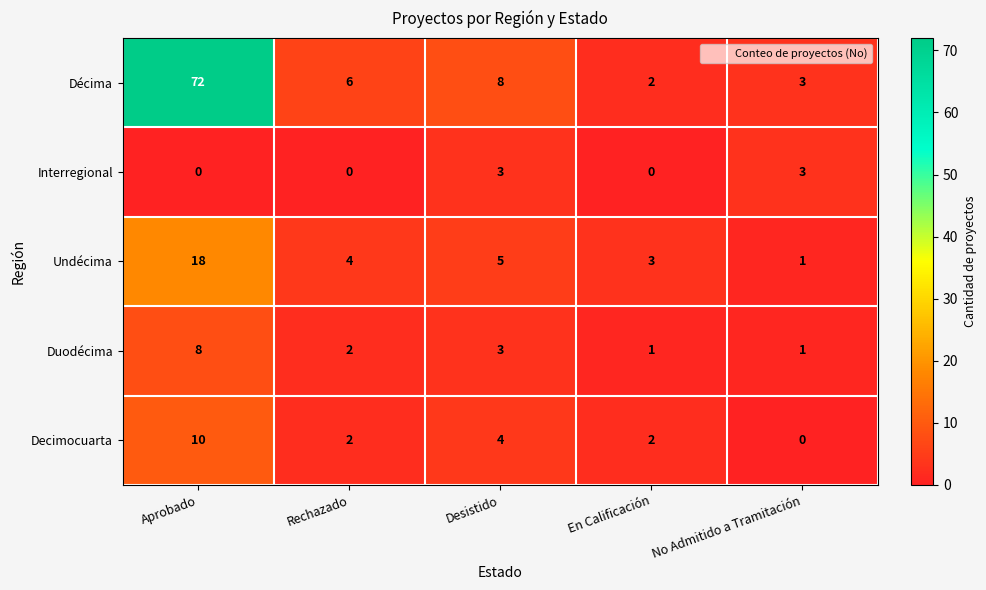

What is the total value across all series at No Admitido a Tramitación?

8